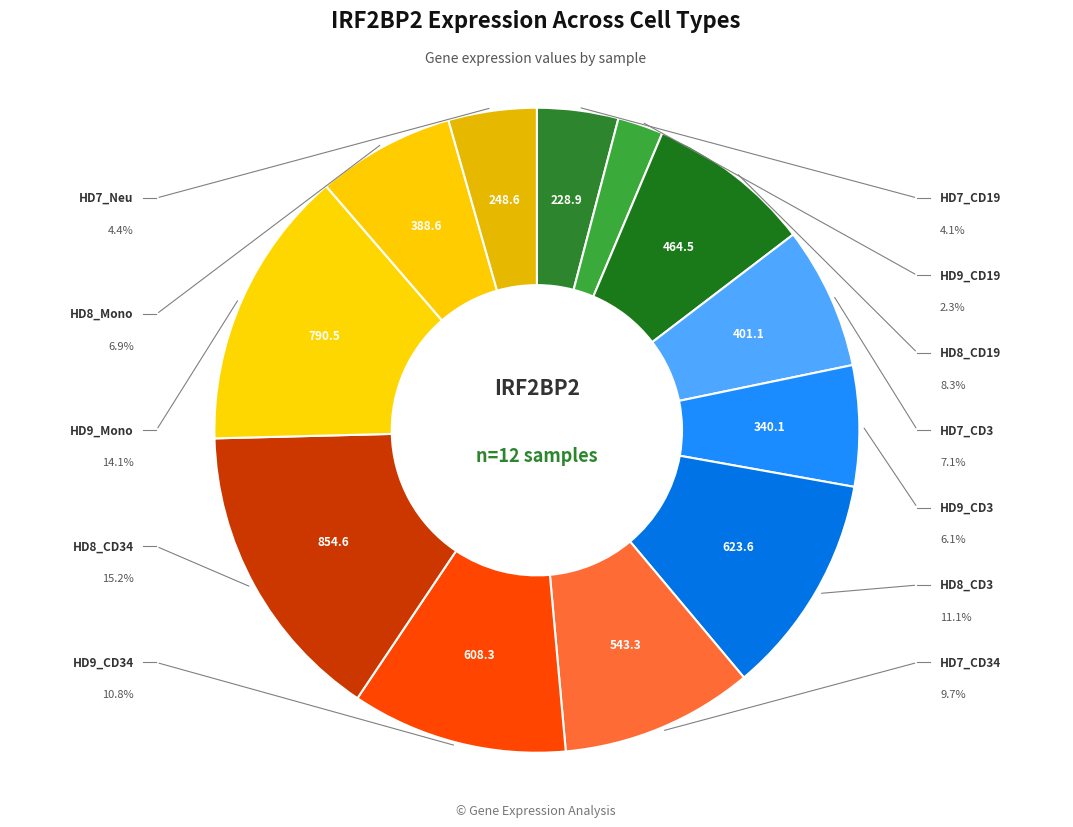

Approximately how many times larger is the value at HD9_CD19 compared to HD8_CD19?

0.3